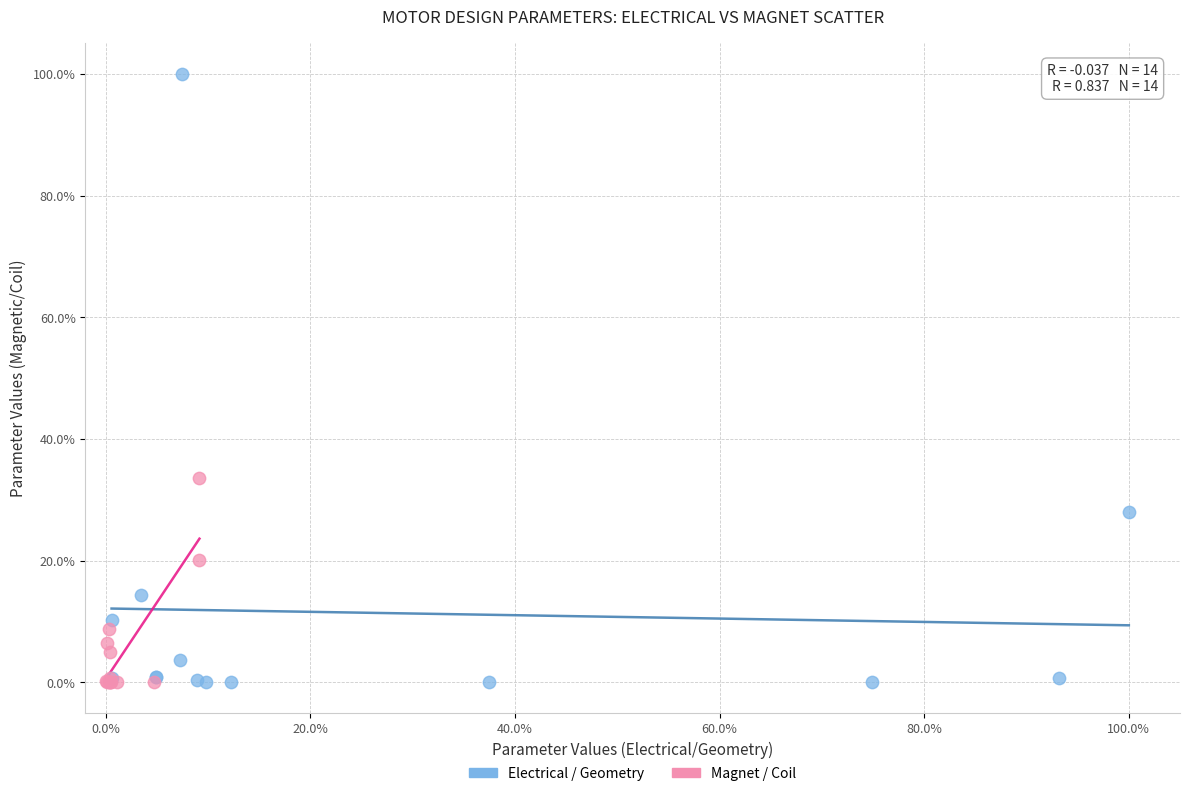

What are all the series names shown in the legend?

Electrical / Geometry, Magnet / Coil